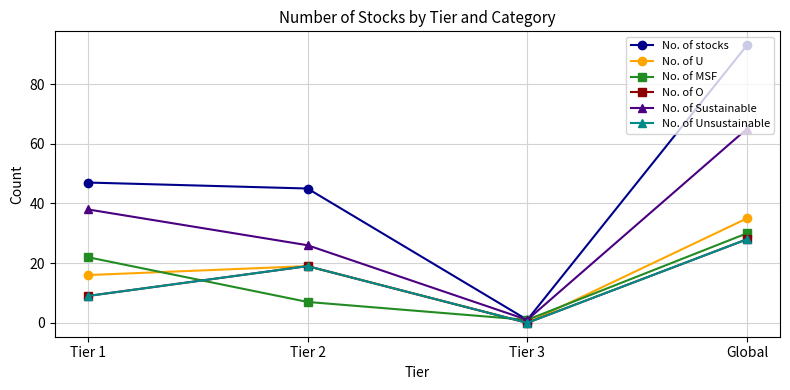

Is this an area chart (filled region under the line)?

No